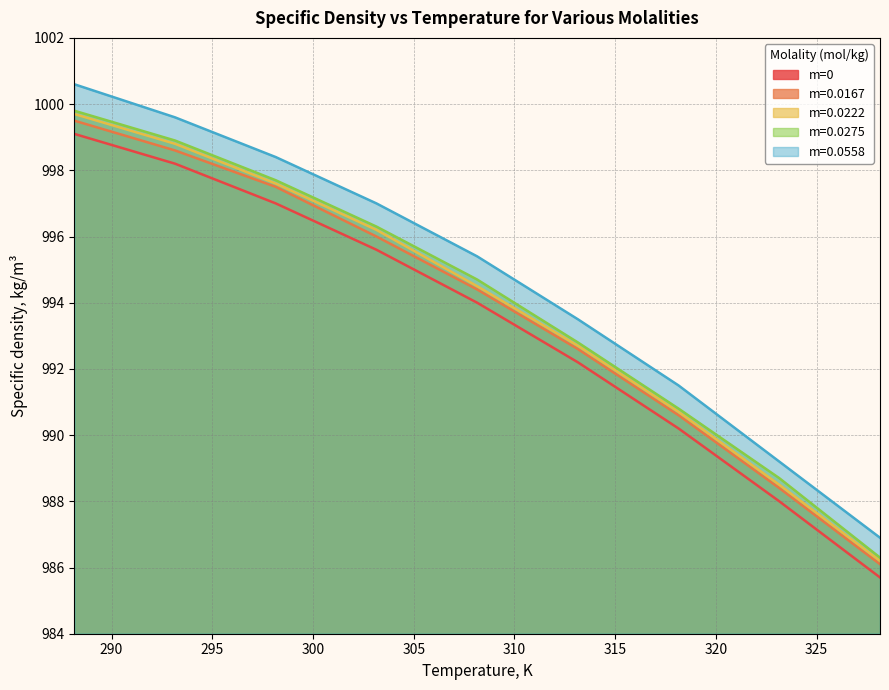

True or false: m=0.0167 and m=0.0222 cross at least once.

False